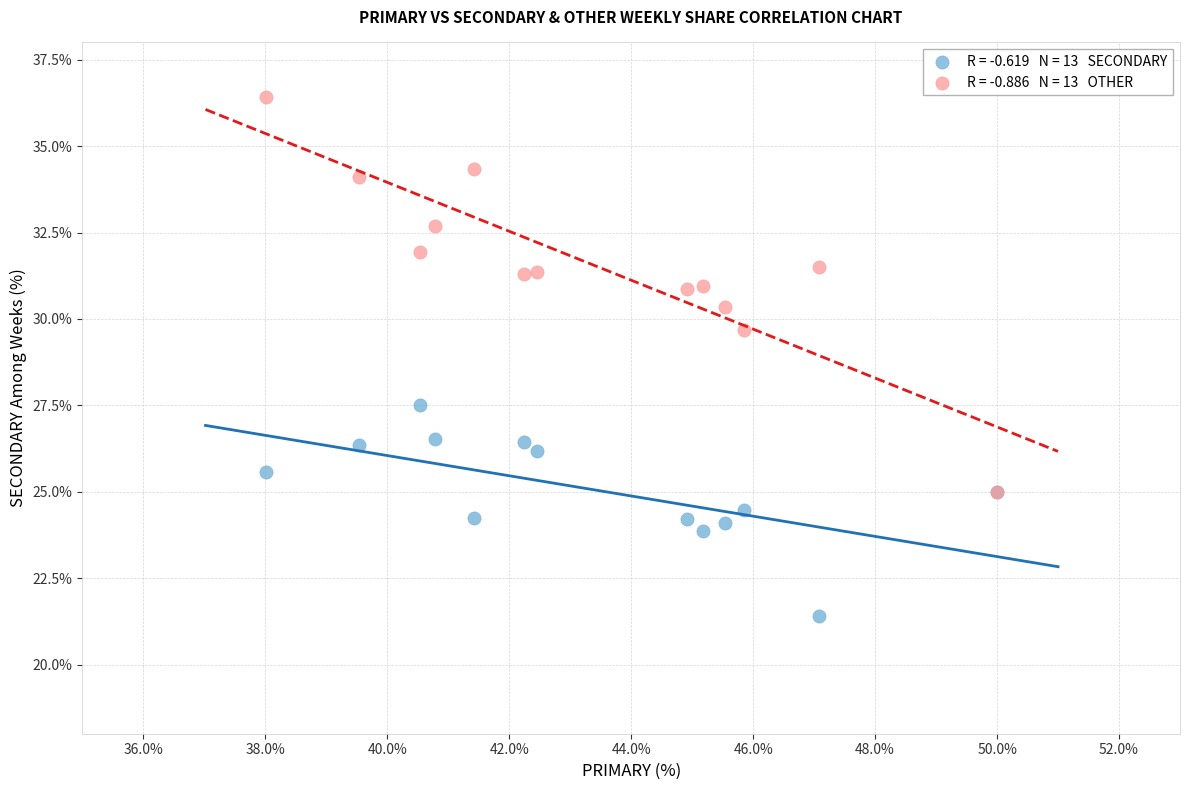

Across all series, what Y value is closest to 28?

27.5